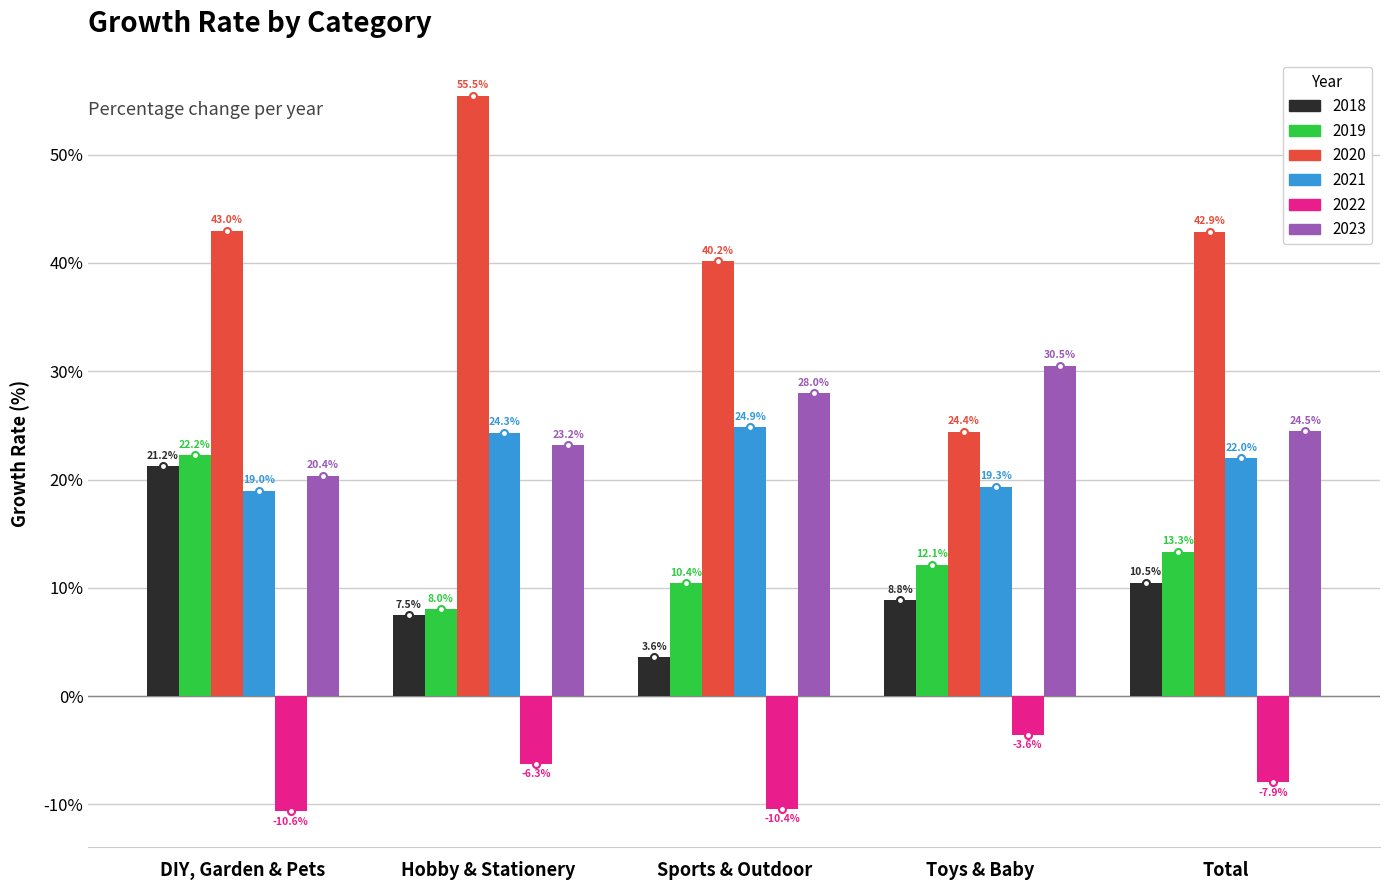

What is the spread (max minus min) of values at DIY, Garden & Pets?

53.6